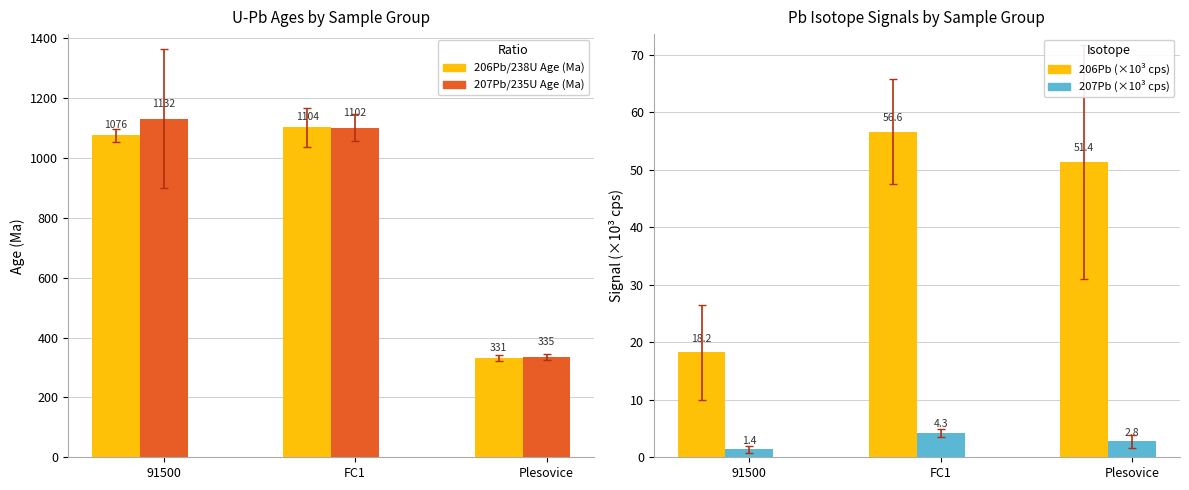

Where does the 207Pb (×10³ cps) series first go above 2?

FC1